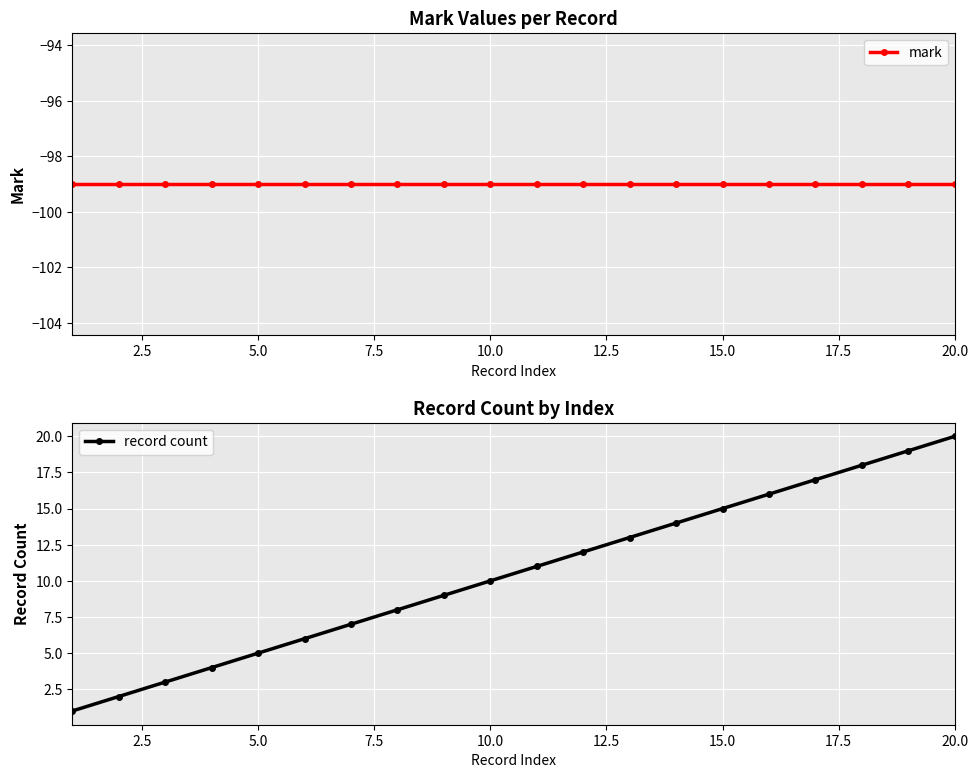

True or false: record count has more than 1 interior local peaks.

False